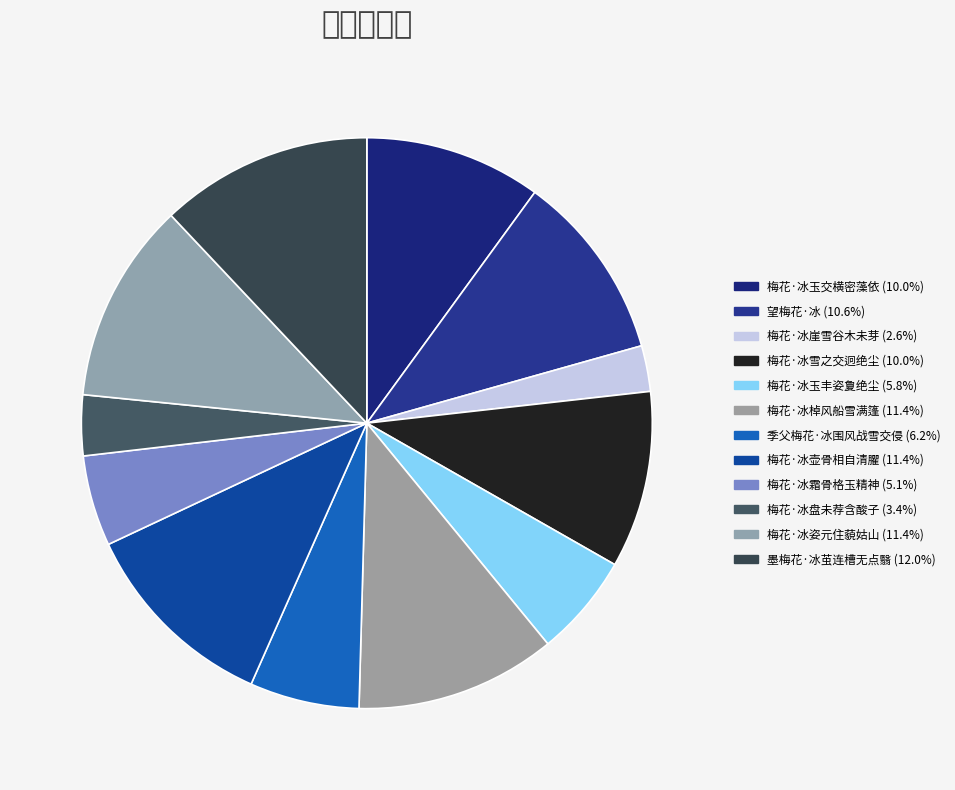

Rank the categories by value from highest to lowest.

墨梅花·冰茧连槽无点翳, 梅花·冰壶骨相自清臞, 梅花·冰姿元住藐姑山, 梅花·冰棹风船雪满篷, 望梅花·冰, 梅花·冰雪之交迥绝尘, 梅花·冰玉交横密藻依, 季父梅花·冰围风战雪交侵, 梅花·冰玉丰姿夐绝尘, 梅花·冰霜骨格玉精神, 梅花·冰盘未荐含酸子, 梅花·冰崖雪谷木未芽